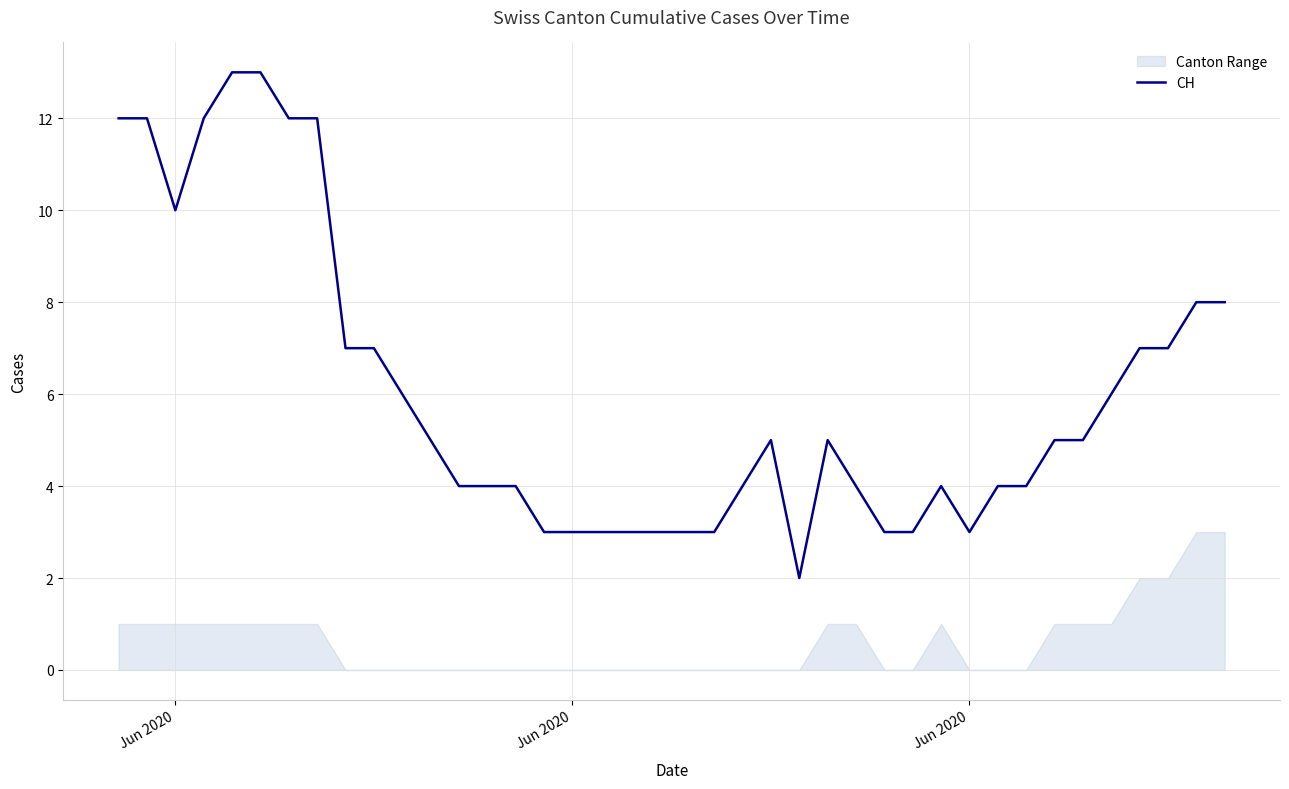

Is it true that the value at 18 is 5?

False